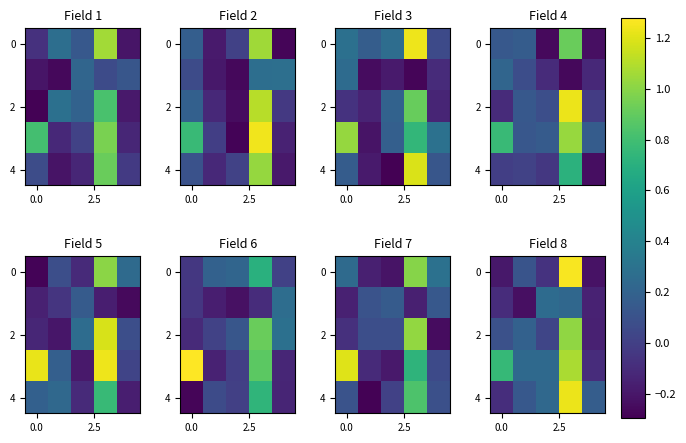

What is the spread (max minus min) of values at 0.0?

1.0